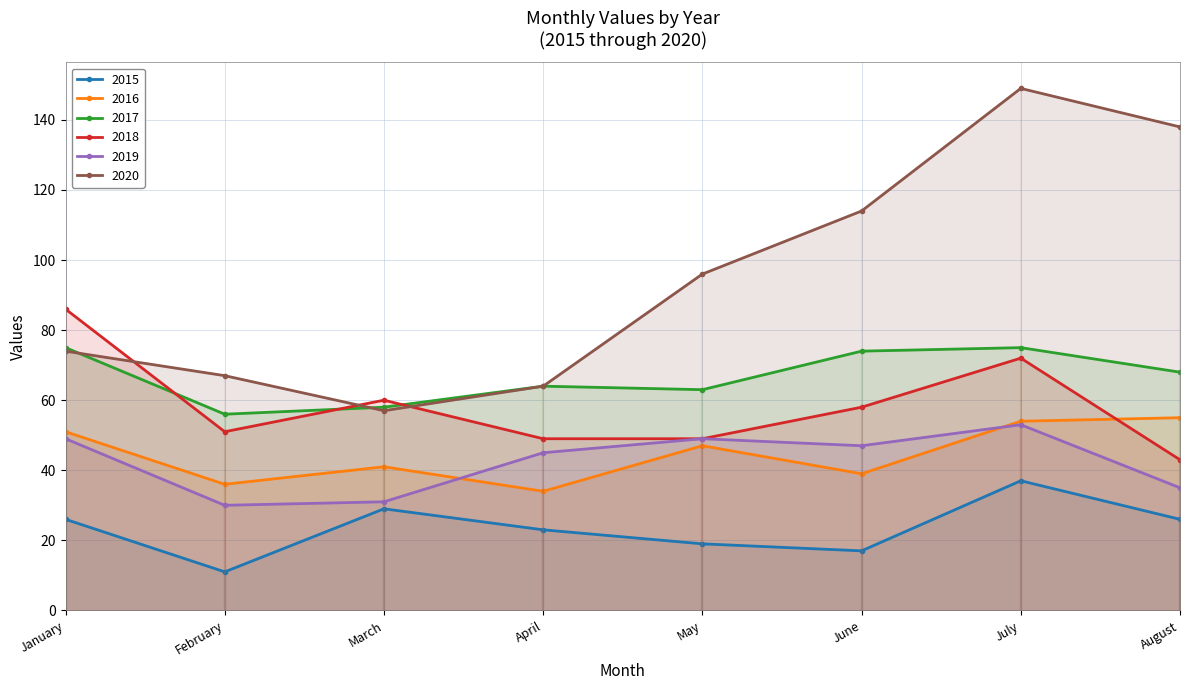

Read the 2017 value at April, to the nearest 5.

65